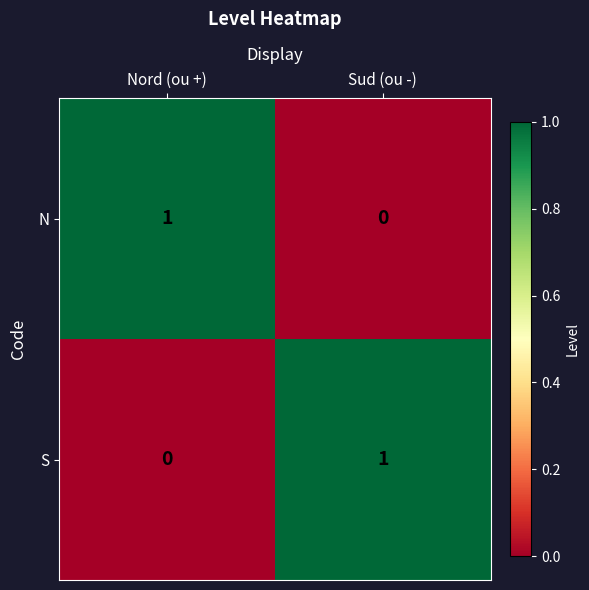

True or false: N has a value of 0 at Sud (ou -).

True